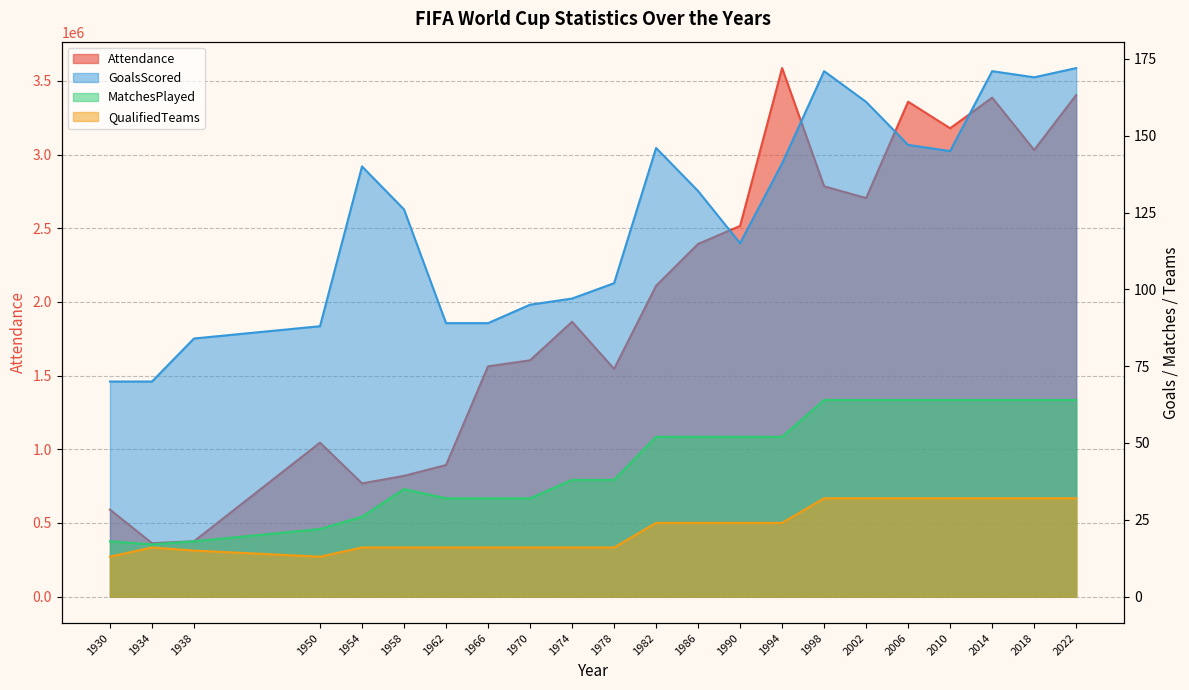

Between 1998 and 2022, which series saw the biggest shift?

Attendance